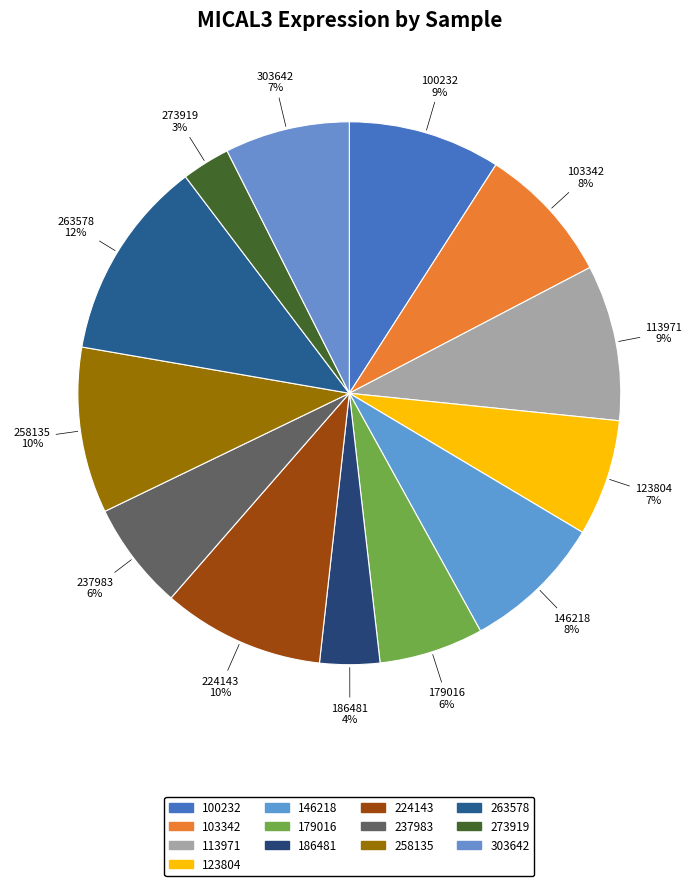

Does 224143 account for over 50% of the chart?

No